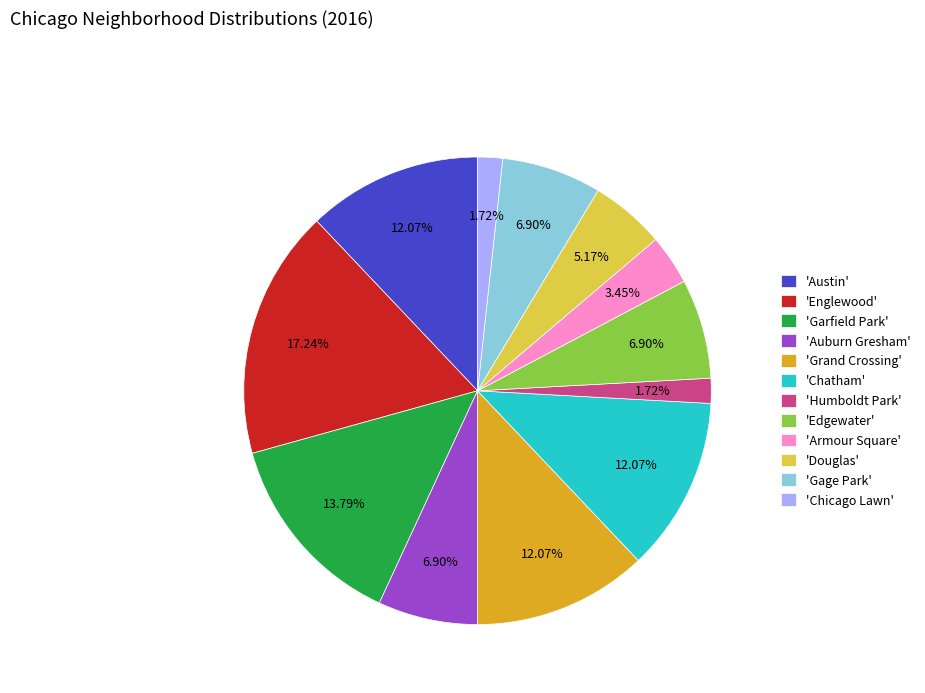

Which has a higher value, 'Chicago Lawn' or 'Grand Crossing'?

'Grand Crossing'